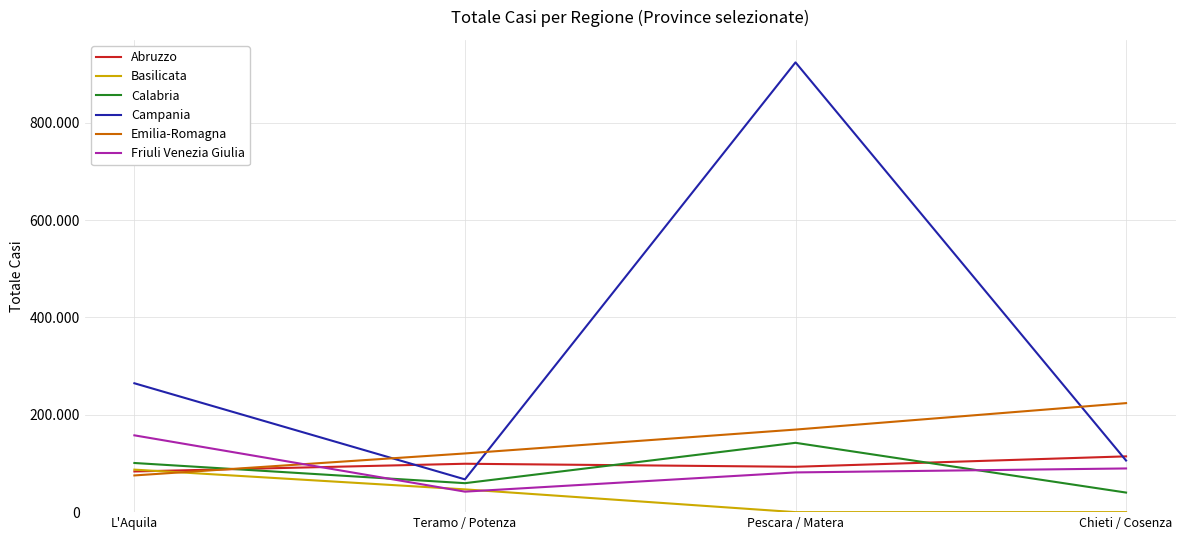

Which category has the lowest value across all series?

Pescara / Matera